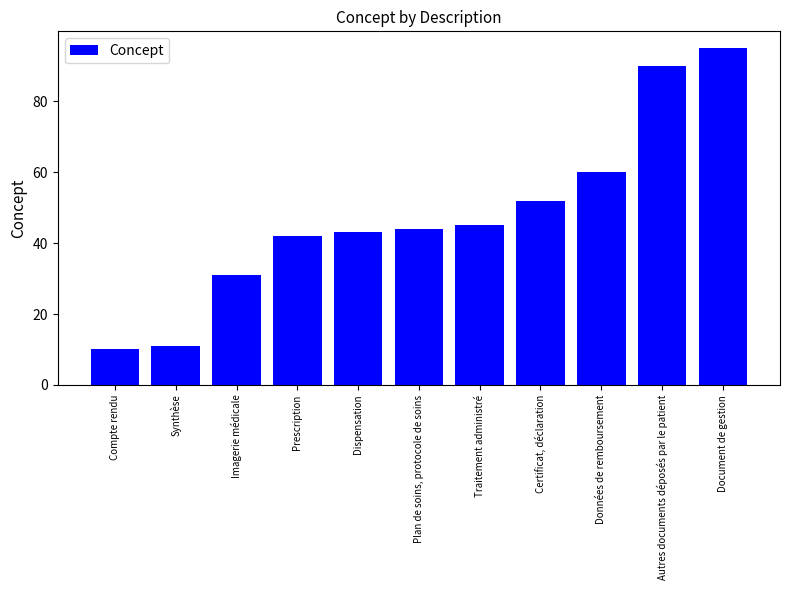

Rank the categories by value from highest to lowest.

Document de gestion, Autres documents déposés par le patient, Données de remboursement, Certificat, déclaration, Traitement administré, Plan de soins, protocole de soins, Dispensation, Prescription, Imagerie médicale, Synthèse, Compte rendu